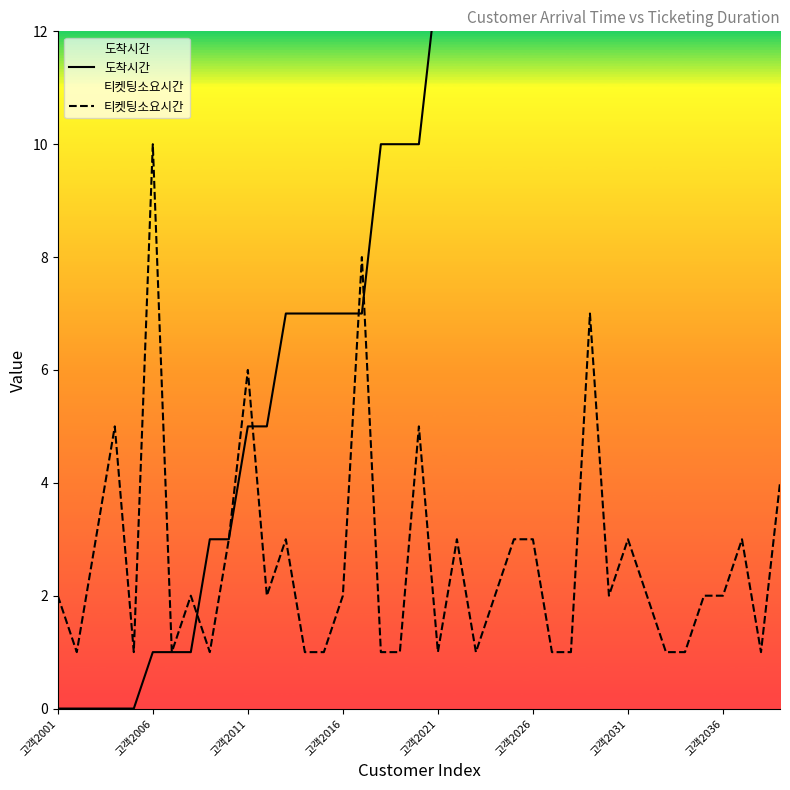

What is the sum of all 티켓팅소요시간 values?

102